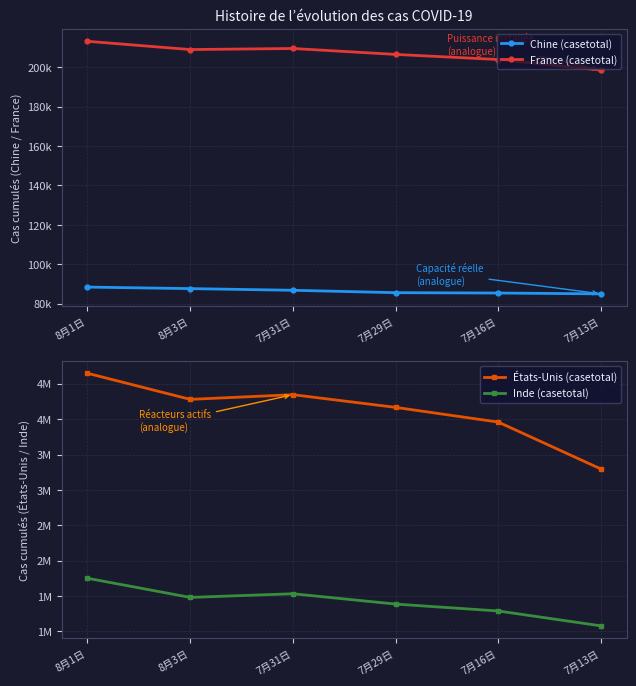

True or false: France (casetotal) and Chine (casetotal) intersect in this chart.

False